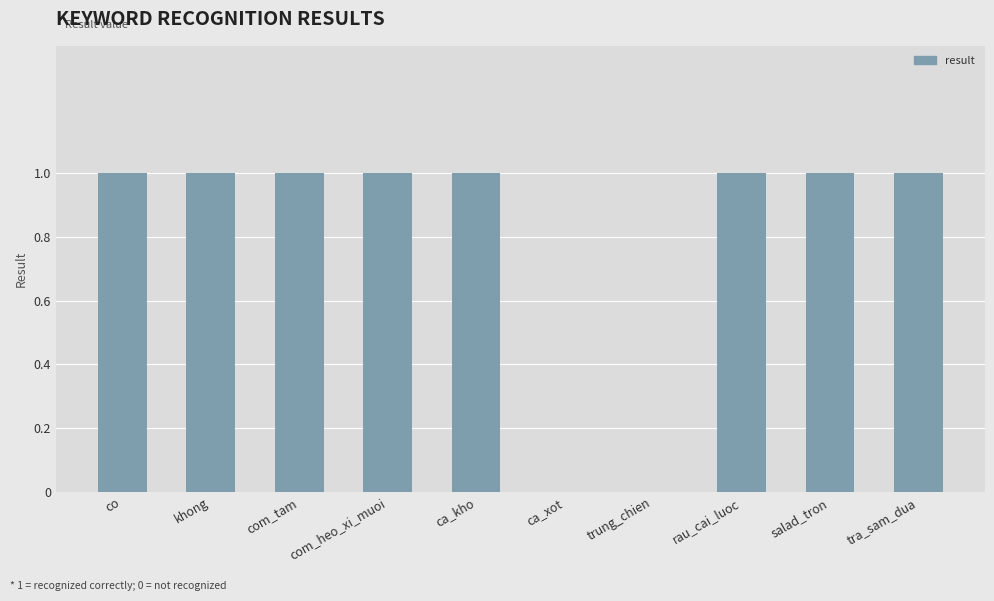

What is the change in value from ca_kho to trung_chien?

-1